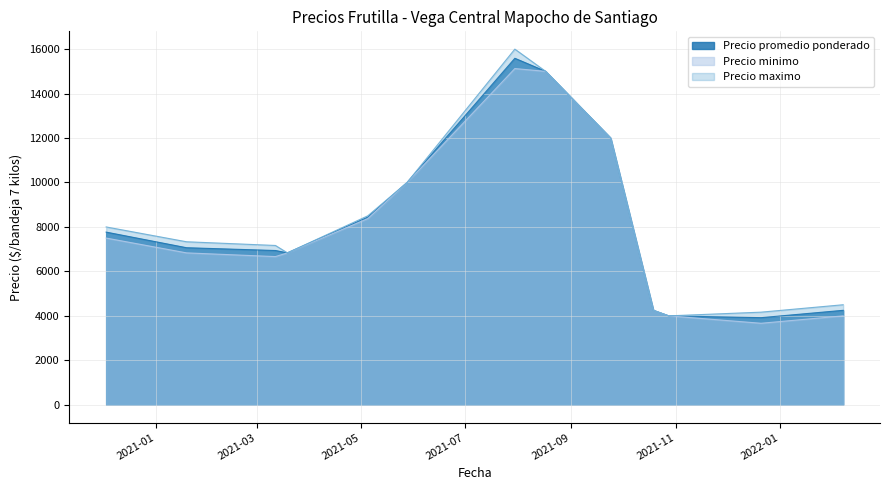

Which series has the widest spread of values?

Precio maximo